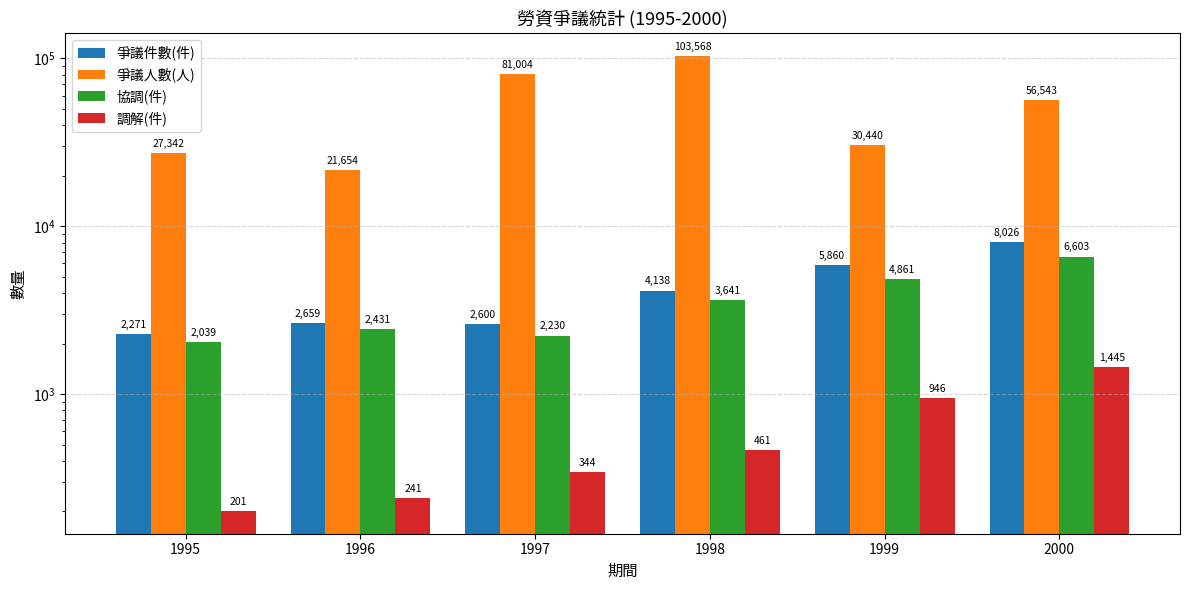

Which series has the widest spread of values?

爭議人數(人)